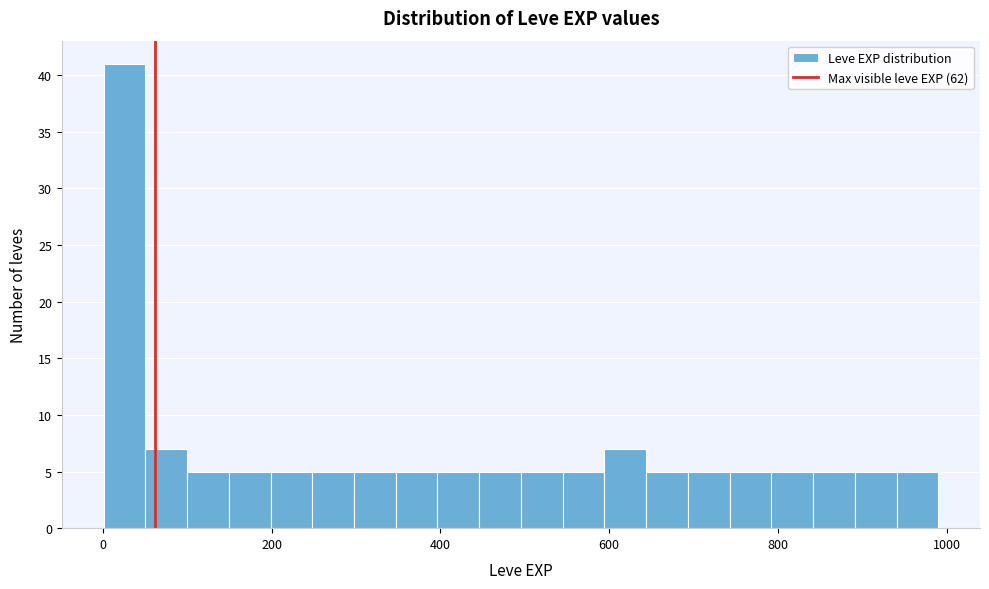

Around what value on the x-axis is the tallest bar? Give the approximate position of its centre, as read against the axis.

20